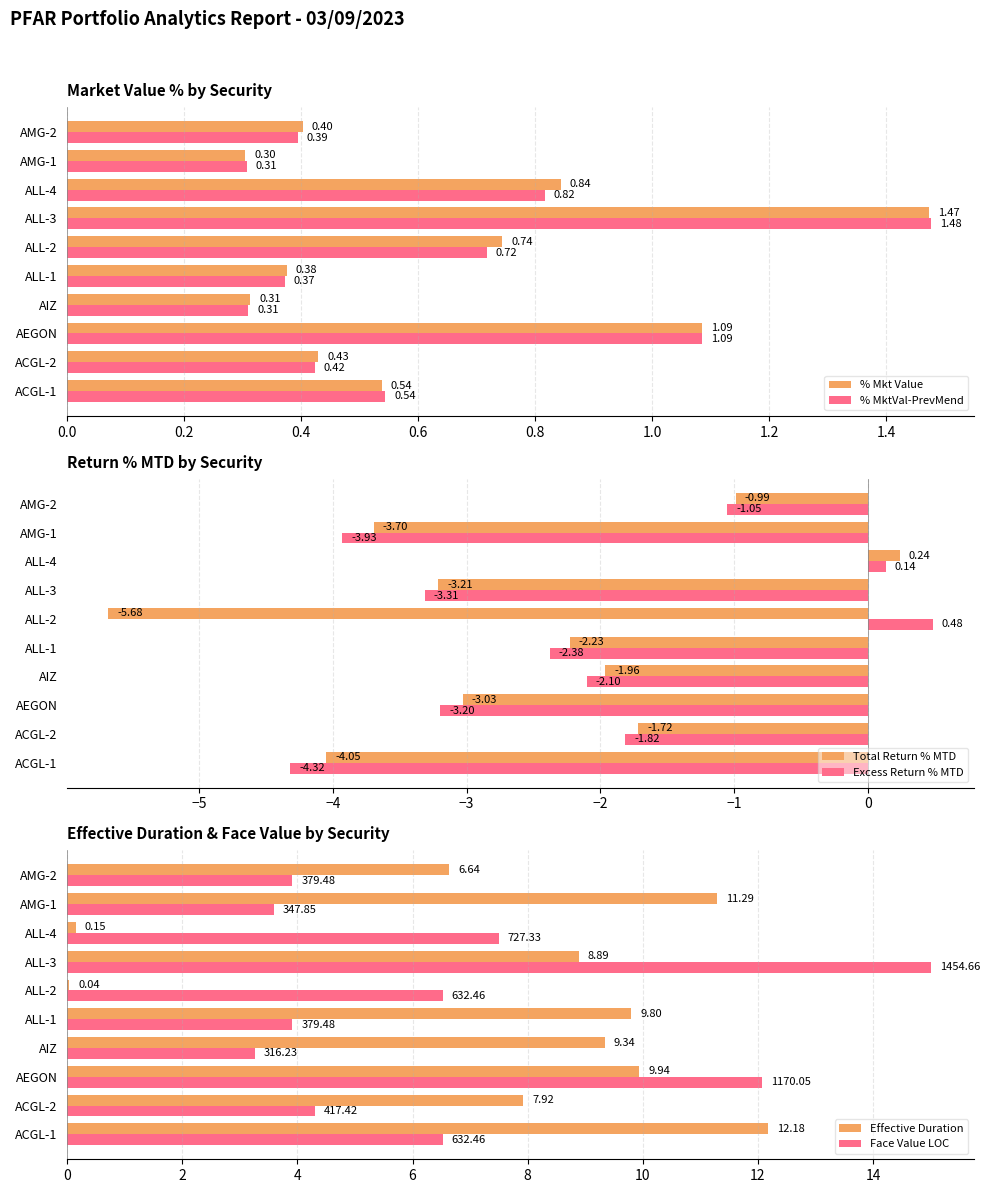

What is the difference between the maximum and second lowest values in the Total Return % MTD series?

4.3